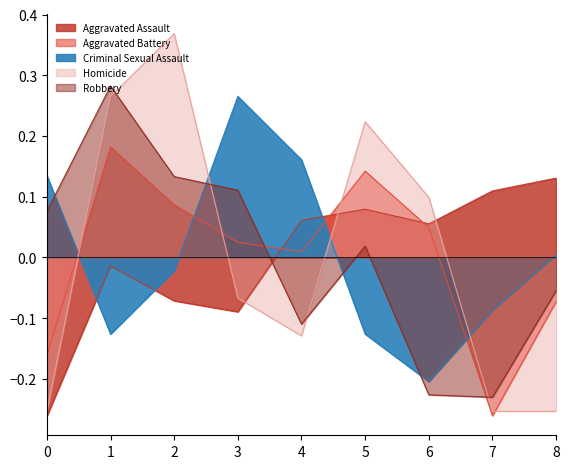

How many negative values does the Criminal Sexual Assault series have?

5